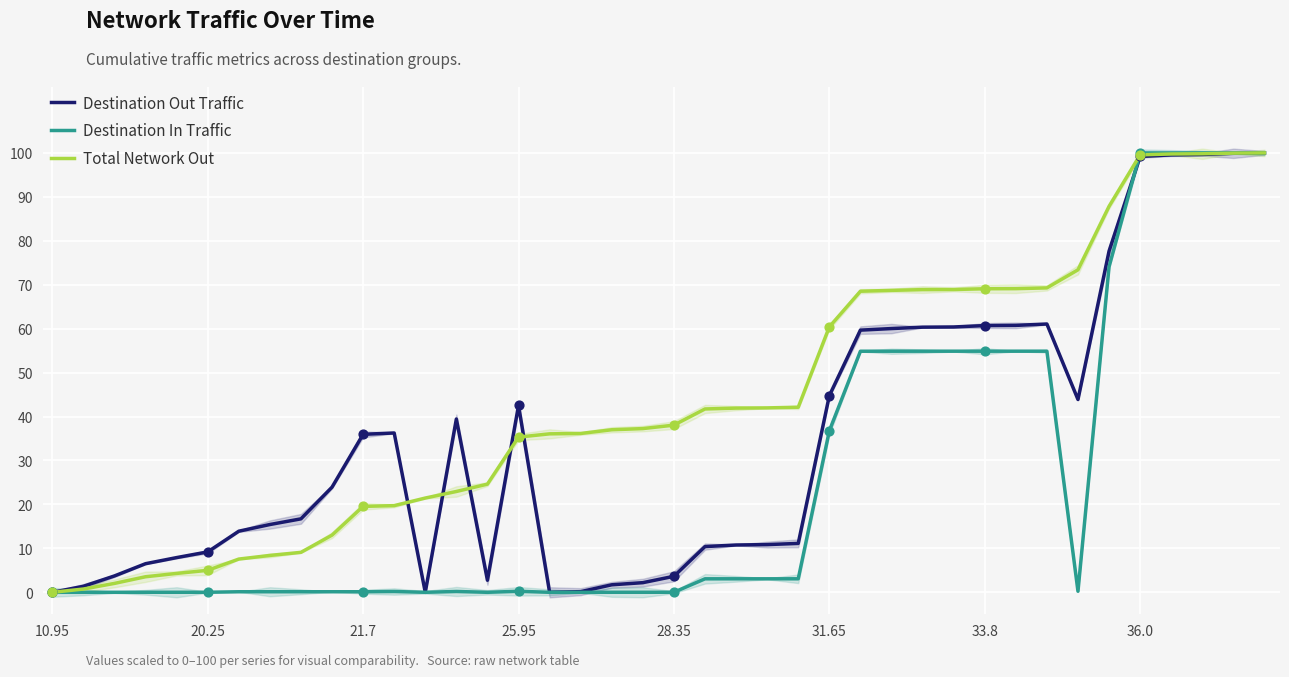

Which series has the largest Y range (max minus min)?

Destination Out Traffic